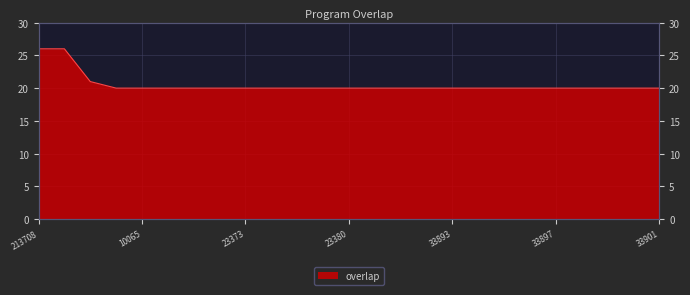

What is the difference between the maximum and minimum values?

6